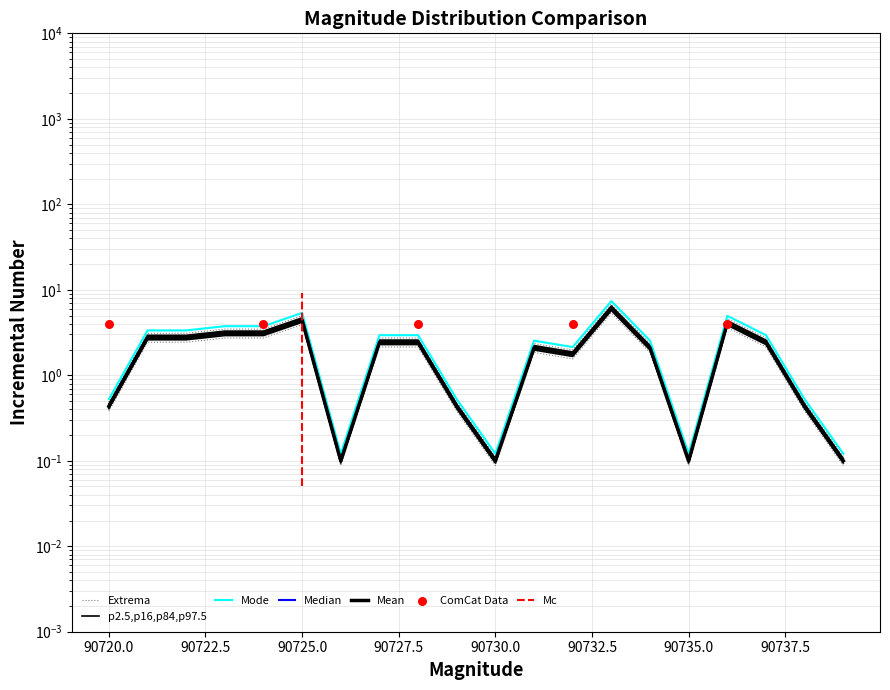

What is the change in value from 90732 to 90736?

+2.1